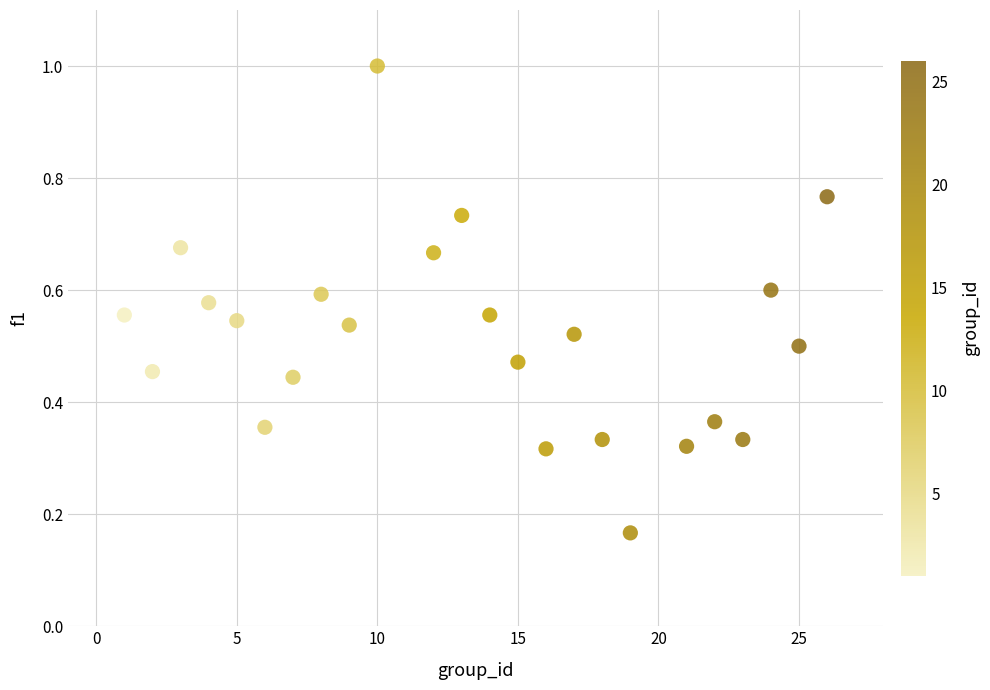

What is the range of X values (max minus min)?

25.0